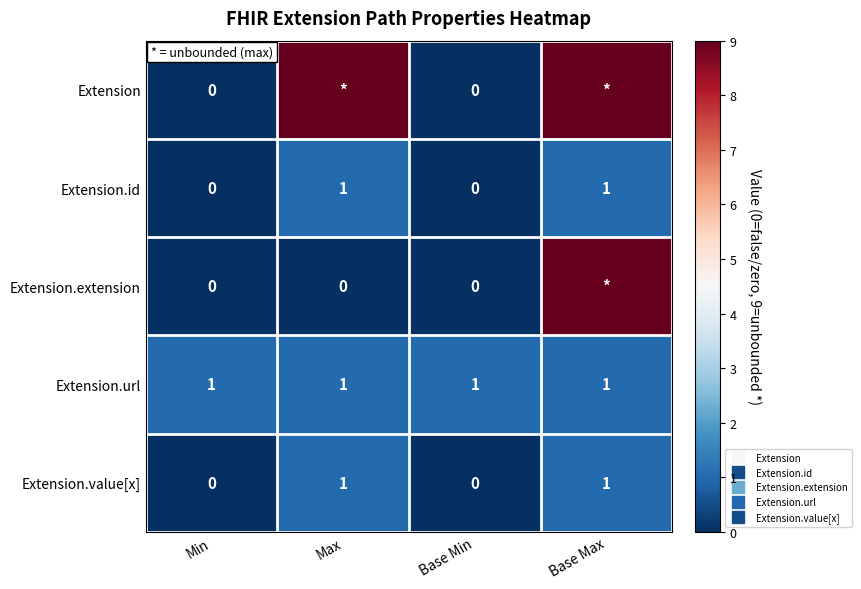

True or false: Extension.url has a value of 0 at Min.

False